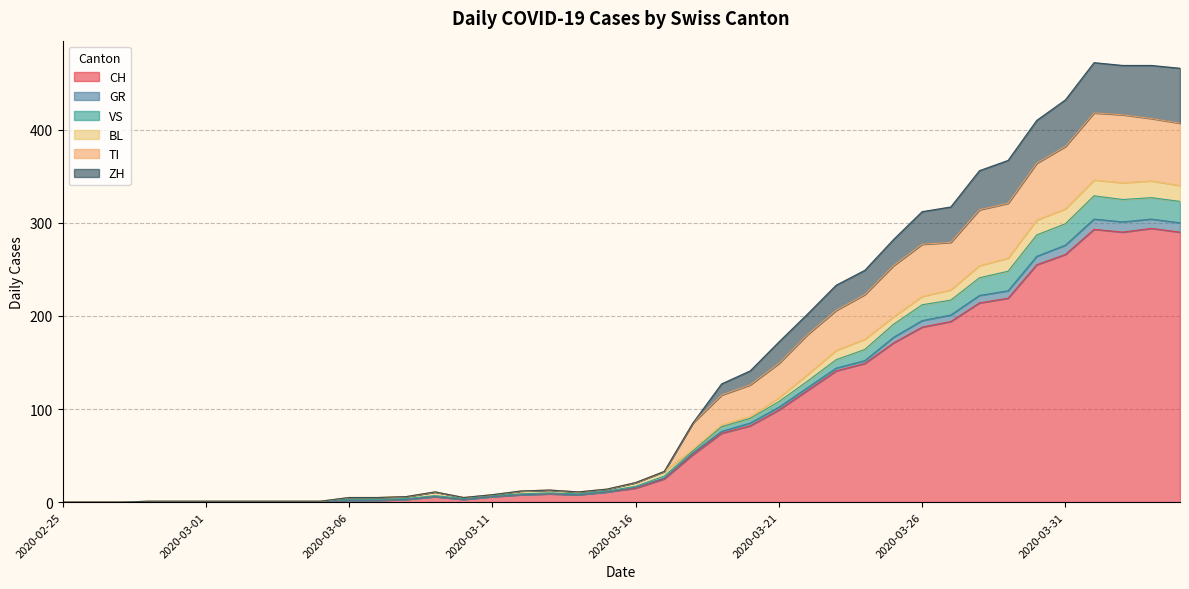

True or false: CH and TI cross at least once.

False